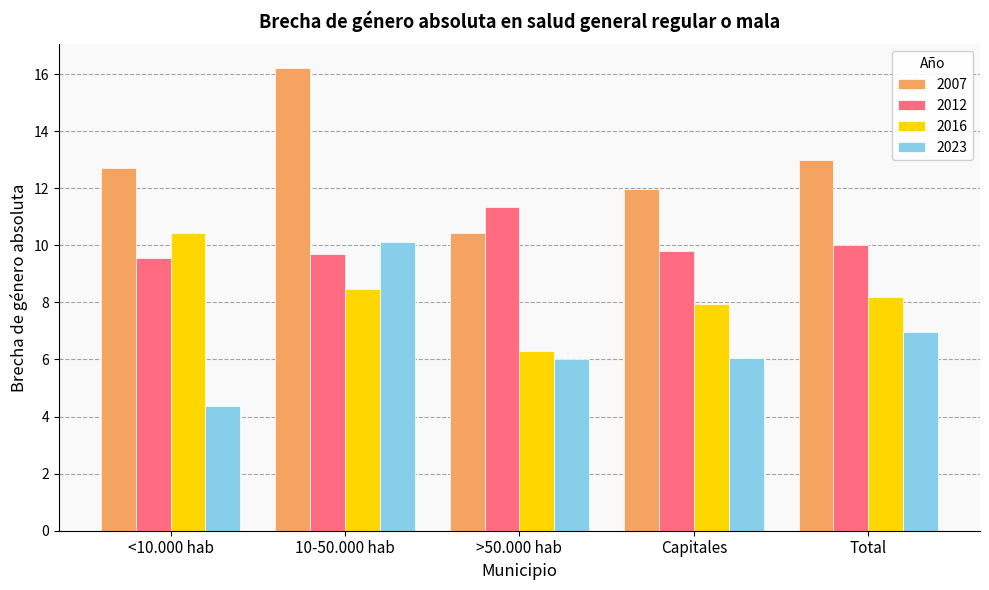

Count the number of categories in the chart.

5